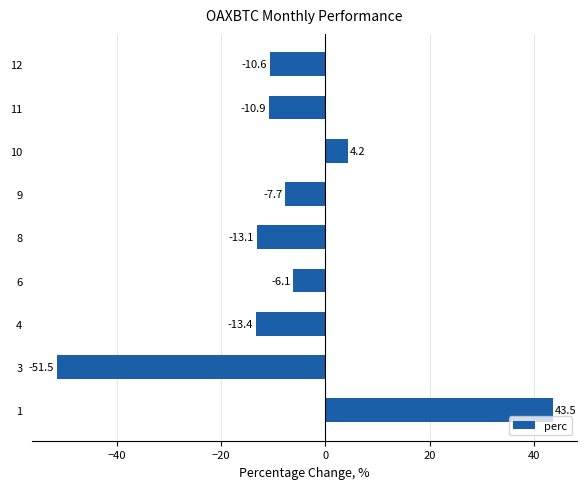

The chart shows a value of -7.7 at 9. True or false?

True